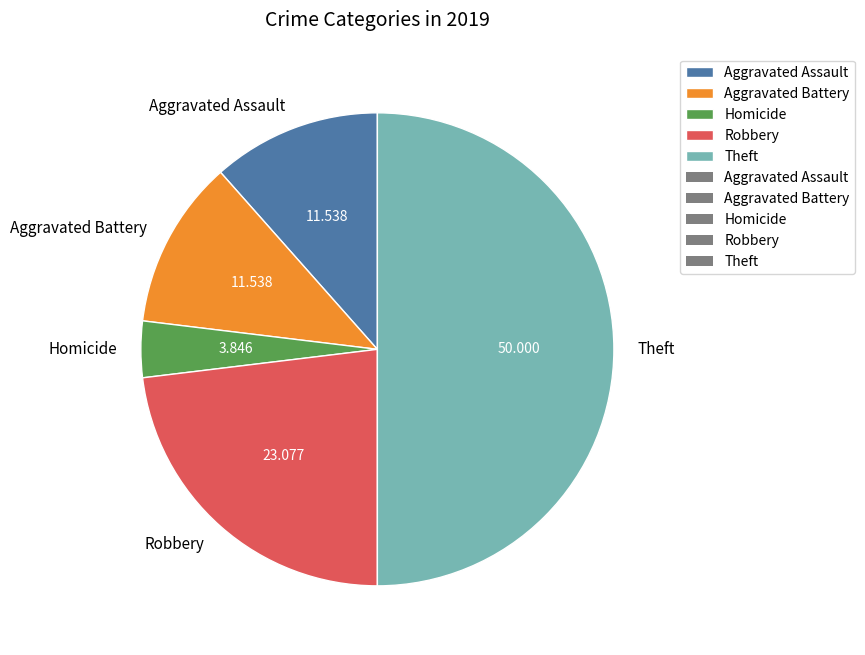

Does Aggravated Battery account for over 50% of the chart?

No